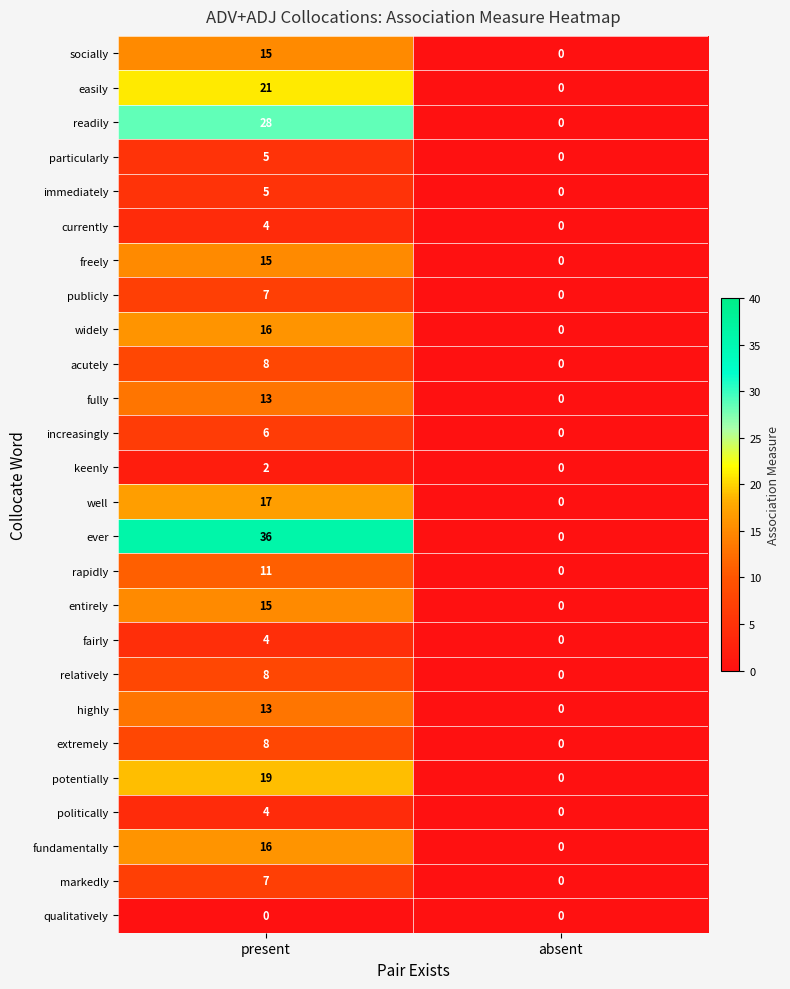

What is the highest value of the particularly series?

5